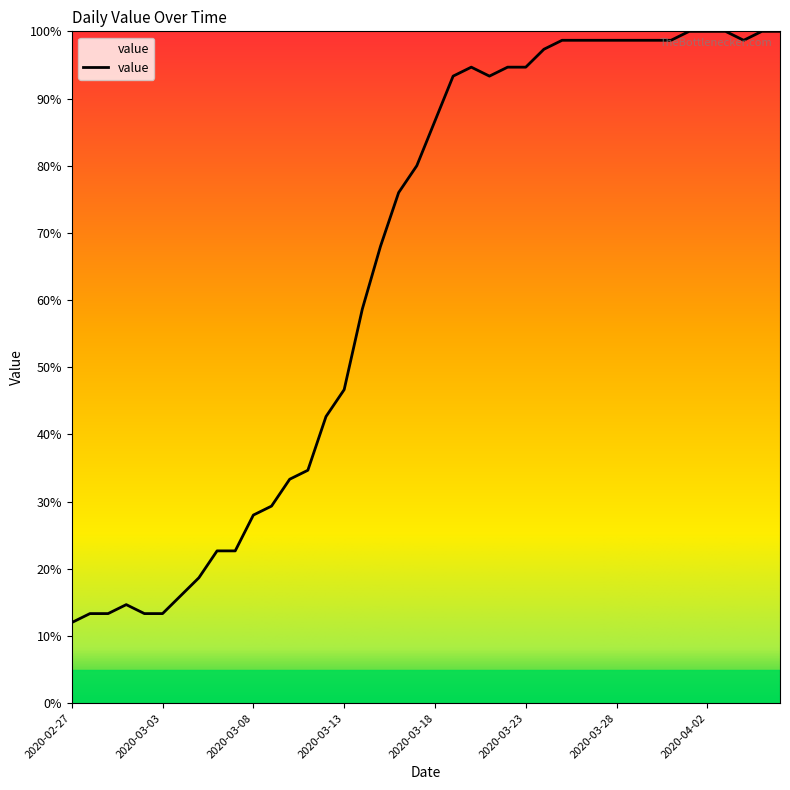

What is the difference between the maximum and minimum values?

88.0